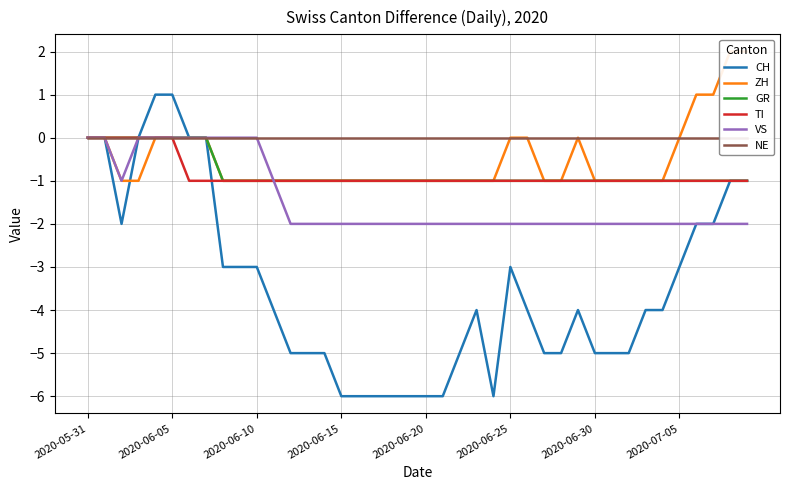

Which series has the largest range (max minus min)?

CH